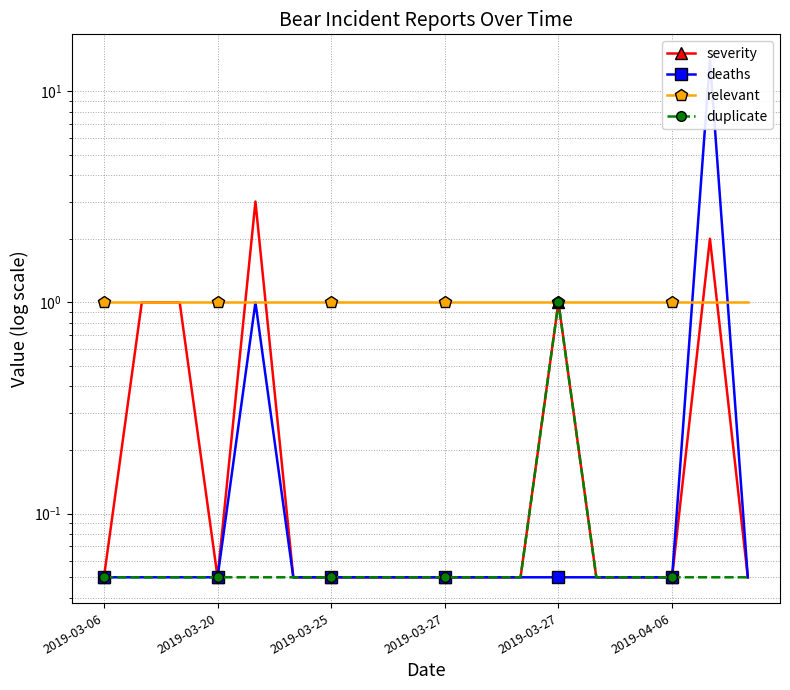

Rank the series at 2019-03-27 from lowest to highest value.

severity, deaths, duplicate, relevant